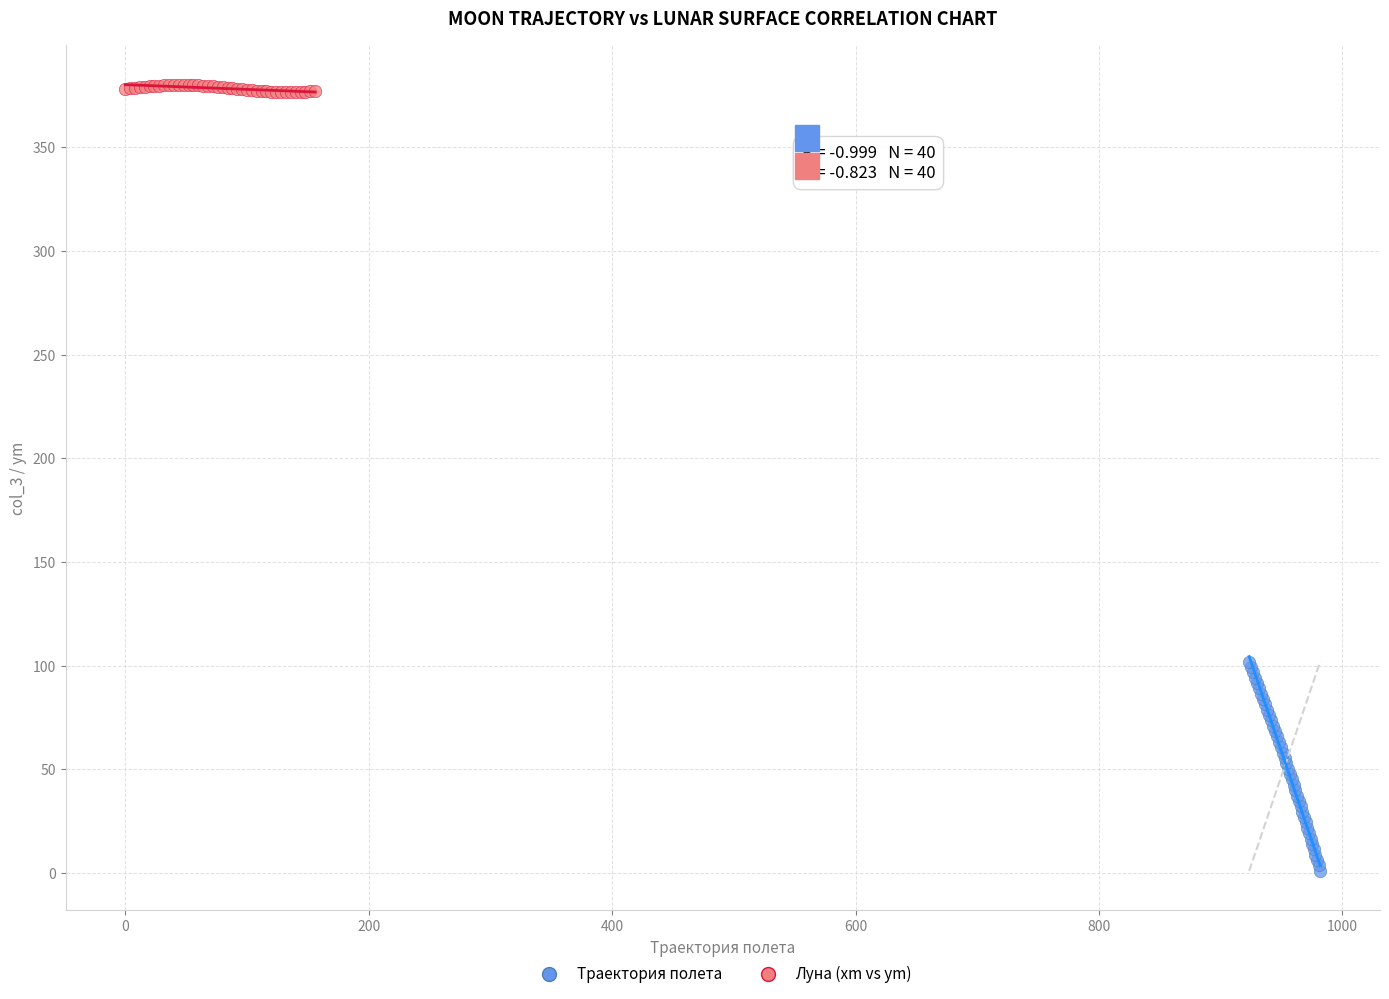

What are all the series names shown in the legend?

Траектория полета, Луна (xm vs ym)